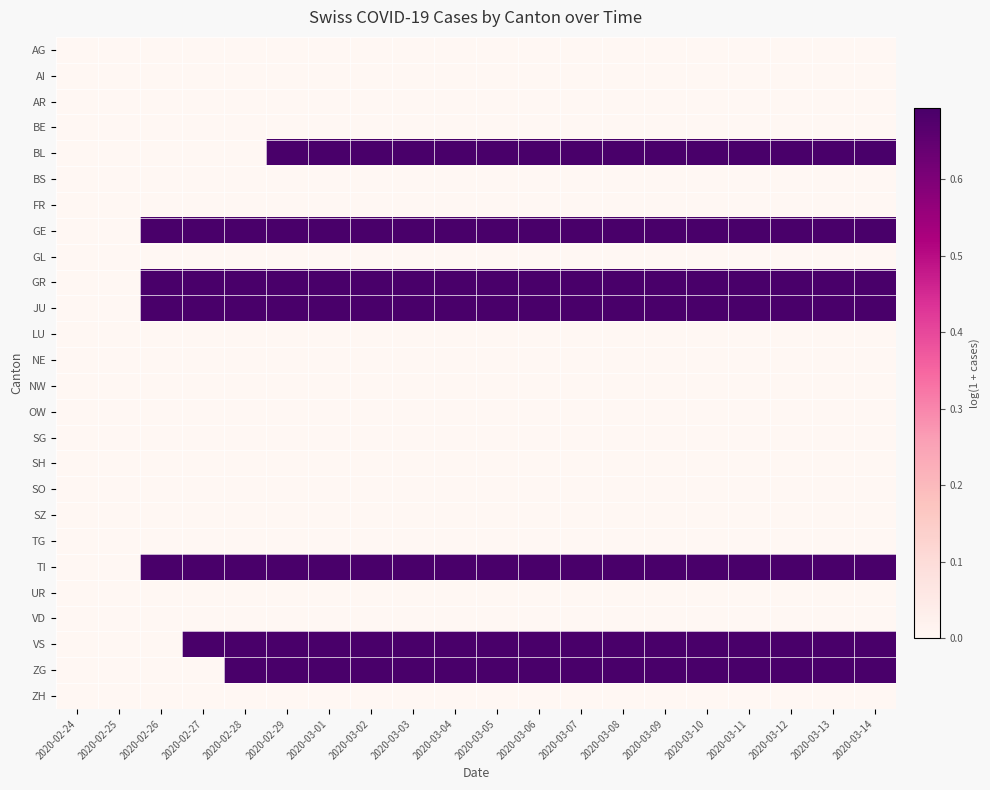

Reading left to right, transcribe all the data shown in this chart.

AG: 2020-02-24=0.0	2020-02-25=0.0	2020-02-26=0.0	2020-02-27=0.0	2020-02-28=0.0	2020-02-29=0.0	2020-03-01=0.0	2020-03-02=0.0	2020-03-03=0.0	2020-03-04=0.0	2020-03-05=0.0	2020-03-06=0.0	2020-03-07=0.0	2020-03-08=0.0	2020-03-09=0.0	2020-03-10=0.0	2020-03-11=0.0	2020-03-12=0.0	2020-03-13=0.0	2020-03-14=0.0
AI: 2020-02-24=0.0	2020-02-25=0.0	2020-02-26=0.0	2020-02-27=0.0	2020-02-28=0.0	2020-02-29=0.0	2020-03-01=0.0	2020-03-02=0.0	2020-03-03=0.0	2020-03-04=0.0	2020-03-05=0.0	2020-03-06=0.0	2020-03-07=0.0	2020-03-08=0.0	2020-03-09=0.0	2020-03-10=0.0	2020-03-11=0.0	2020-03-12=0.0	2020-03-13=0.0	2020-03-14=0.0
AR: 2020-02-24=0.0	2020-02-25=0.0	2020-02-26=0.0	2020-02-27=0.0	2020-02-28=0.0	2020-02-29=0.0	2020-03-01=0.0	2020-03-02=0.0	2020-03-03=0.0	2020-03-04=0.0	2020-03-05=0.0	2020-03-06=0.0	2020-03-07=0.0	2020-03-08=0.0	2020-03-09=0.0	2020-03-10=0.0	2020-03-11=0.0	2020-03-12=0.0	2020-03-13=0.0	2020-03-14=0.0
BE: 2020-02-24=0.0	2020-02-25=0.0	2020-02-26=0.0	2020-02-27=0.0	2020-02-28=0.0	2020-02-29=0.0	2020-03-01=0.0	2020-03-02=0.0	2020-03-03=0.0	2020-03-04=0.0	2020-03-05=0.0	2020-03-06=0.0	2020-03-07=0.0	2020-03-08=0.0	2020-03-09=0.0	2020-03-10=0.0	2020-03-11=0.0	2020-03-12=0.0	2020-03-13=0.0	2020-03-14=0.0
BL: 2020-02-24=0.0	2020-02-25=0.0	2020-02-26=0.0	2020-02-27=0.0	2020-02-28=0.0	2020-02-29=0.7	2020-03-01=0.7	2020-03-02=0.7	2020-03-03=0.7	2020-03-04=0.7	2020-03-05=0.7	2020-03-06=0.7	2020-03-07=0.7	2020-03-08=0.7	2020-03-09=0.7	2020-03-10=0.7	2020-03-11=0.7	2020-03-12=0.7	2020-03-13=0.7	2020-03-14=0.7
BS: 2020-02-24=0.0	2020-02-25=0.0	2020-02-26=0.0	2020-02-27=0.0	2020-02-28=0.0	2020-02-29=0.0	2020-03-01=0.0	2020-03-02=0.0	2020-03-03=0.0	2020-03-04=0.0	2020-03-05=0.0	2020-03-06=0.0	2020-03-07=0.0	2020-03-08=0.0	2020-03-09=0.0	2020-03-10=0.0	2020-03-11=0.0	2020-03-12=0.0	2020-03-13=0.0	2020-03-14=0.0
FR: 2020-02-24=0.0	2020-02-25=0.0	2020-02-26=0.0	2020-02-27=0.0	2020-02-28=0.0	2020-02-29=0.0	2020-03-01=0.0	2020-03-02=0.0	2020-03-03=0.0	2020-03-04=0.0	2020-03-05=0.0	2020-03-06=0.0	2020-03-07=0.0	2020-03-08=0.0	2020-03-09=0.0	2020-03-10=0.0	2020-03-11=0.0	2020-03-12=0.0	2020-03-13=0.0	2020-03-14=0.0
GE: 2020-02-24=0.0	2020-02-25=0.0	2020-02-26=0.7	2020-02-27=0.7	2020-02-28=0.7	2020-02-29=0.7	2020-03-01=0.7	2020-03-02=0.7	2020-03-03=0.7	2020-03-04=0.7	2020-03-05=0.7	2020-03-06=0.7	2020-03-07=0.7	2020-03-08=0.7	2020-03-09=0.7	2020-03-10=0.7	2020-03-11=0.7	2020-03-12=0.7	2020-03-13=0.7	2020-03-14=0.7
GL: 2020-02-24=0.0	2020-02-25=0.0	2020-02-26=0.0	2020-02-27=0.0	2020-02-28=0.0	2020-02-29=0.0	2020-03-01=0.0	2020-03-02=0.0	2020-03-03=0.0	2020-03-04=0.0	2020-03-05=0.0	2020-03-06=0.0	2020-03-07=0.0	2020-03-08=0.0	2020-03-09=0.0	2020-03-10=0.0	2020-03-11=0.0	2020-03-12=0.0	2020-03-13=0.0	2020-03-14=0.0
GR: 2020-02-24=0.0	2020-02-25=0.0	2020-02-26=0.7	2020-02-27=0.7	2020-02-28=0.7	2020-02-29=0.7	2020-03-01=0.7	2020-03-02=0.7	2020-03-03=0.7	2020-03-04=0.7	2020-03-05=0.7	2020-03-06=0.7	2020-03-07=0.7	2020-03-08=0.7	2020-03-09=0.7	2020-03-10=0.7	2020-03-11=0.7	2020-03-12=0.7	2020-03-13=0.7	2020-03-14=0.7
JU: 2020-02-24=0.0	2020-02-25=0.0	2020-02-26=0.7	2020-02-27=0.7	2020-02-28=0.7	2020-02-29=0.7	2020-03-01=0.7	2020-03-02=0.7	2020-03-03=0.7	2020-03-04=0.7	2020-03-05=0.7	2020-03-06=0.7	2020-03-07=0.7	2020-03-08=0.7	2020-03-09=0.7	2020-03-10=0.7	2020-03-11=0.7	2020-03-12=0.7	2020-03-13=0.7	2020-03-14=0.7
LU: 2020-02-24=0.0	2020-02-25=0.0	2020-02-26=0.0	2020-02-27=0.0	2020-02-28=0.0	2020-02-29=0.0	2020-03-01=0.0	2020-03-02=0.0	2020-03-03=0.0	2020-03-04=0.0	2020-03-05=0.0	2020-03-06=0.0	2020-03-07=0.0	2020-03-08=0.0	2020-03-09=0.0	2020-03-10=0.0	2020-03-11=0.0	2020-03-12=0.0	2020-03-13=0.0	2020-03-14=0.0
NE: 2020-02-24=0.0	2020-02-25=0.0	2020-02-26=0.0	2020-02-27=0.0	2020-02-28=0.0	2020-02-29=0.0	2020-03-01=0.0	2020-03-02=0.0	2020-03-03=0.0	2020-03-04=0.0	2020-03-05=0.0	2020-03-06=0.0	2020-03-07=0.0	2020-03-08=0.0	2020-03-09=0.0	2020-03-10=0.0	2020-03-11=0.0	2020-03-12=0.0	2020-03-13=0.0	2020-03-14=0.0
NW: 2020-02-24=0.0	2020-02-25=0.0	2020-02-26=0.0	2020-02-27=0.0	2020-02-28=0.0	2020-02-29=0.0	2020-03-01=0.0	2020-03-02=0.0	2020-03-03=0.0	2020-03-04=0.0	2020-03-05=0.0	2020-03-06=0.0	2020-03-07=0.0	2020-03-08=0.0	2020-03-09=0.0	2020-03-10=0.0	2020-03-11=0.0	2020-03-12=0.0	2020-03-13=0.0	2020-03-14=0.0
OW: 2020-02-24=0.0	2020-02-25=0.0	2020-02-26=0.0	2020-02-27=0.0	2020-02-28=0.0	2020-02-29=0.0	2020-03-01=0.0	2020-03-02=0.0	2020-03-03=0.0	2020-03-04=0.0	2020-03-05=0.0	2020-03-06=0.0	2020-03-07=0.0	2020-03-08=0.0	2020-03-09=0.0	2020-03-10=0.0	2020-03-11=0.0	2020-03-12=0.0	2020-03-13=0.0	2020-03-14=0.0
SG: 2020-02-24=0.0	2020-02-25=0.0	2020-02-26=0.0	2020-02-27=0.0	2020-02-28=0.0	2020-02-29=0.0	2020-03-01=0.0	2020-03-02=0.0	2020-03-03=0.0	2020-03-04=0.0	2020-03-05=0.0	2020-03-06=0.0	2020-03-07=0.0	2020-03-08=0.0	2020-03-09=0.0	2020-03-10=0.0	2020-03-11=0.0	2020-03-12=0.0	2020-03-13=0.0	2020-03-14=0.0
SH: 2020-02-24=0.0	2020-02-25=0.0	2020-02-26=0.0	2020-02-27=0.0	2020-02-28=0.0	2020-02-29=0.0	2020-03-01=0.0	2020-03-02=0.0	2020-03-03=0.0	2020-03-04=0.0	2020-03-05=0.0	2020-03-06=0.0	2020-03-07=0.0	2020-03-08=0.0	2020-03-09=0.0	2020-03-10=0.0	2020-03-11=0.0	2020-03-12=0.0	2020-03-13=0.0	2020-03-14=0.0
SO: 2020-02-24=0.0	2020-02-25=0.0	2020-02-26=0.0	2020-02-27=0.0	2020-02-28=0.0	2020-02-29=0.0	2020-03-01=0.0	2020-03-02=0.0	2020-03-03=0.0	2020-03-04=0.0	2020-03-05=0.0	2020-03-06=0.0	2020-03-07=0.0	2020-03-08=0.0	2020-03-09=0.0	2020-03-10=0.0	2020-03-11=0.0	2020-03-12=0.0	2020-03-13=0.0	2020-03-14=0.0
SZ: 2020-02-24=0.0	2020-02-25=0.0	2020-02-26=0.0	2020-02-27=0.0	2020-02-28=0.0	2020-02-29=0.0	2020-03-01=0.0	2020-03-02=0.0	2020-03-03=0.0	2020-03-04=0.0	2020-03-05=0.0	2020-03-06=0.0	2020-03-07=0.0	2020-03-08=0.0	2020-03-09=0.0	2020-03-10=0.0	2020-03-11=0.0	2020-03-12=0.0	2020-03-13=0.0	2020-03-14=0.0
TG: 2020-02-24=0.0	2020-02-25=0.0	2020-02-26=0.0	2020-02-27=0.0	2020-02-28=0.0	2020-02-29=0.0	2020-03-01=0.0	2020-03-02=0.0	2020-03-03=0.0	2020-03-04=0.0	2020-03-05=0.0	2020-03-06=0.0	2020-03-07=0.0	2020-03-08=0.0	2020-03-09=0.0	2020-03-10=0.0	2020-03-11=0.0	2020-03-12=0.0	2020-03-13=0.0	2020-03-14=0.0
TI: 2020-02-24=0.0	2020-02-25=0.0	2020-02-26=0.7	2020-02-27=0.7	2020-02-28=0.7	2020-02-29=0.7	2020-03-01=0.7	2020-03-02=0.7	2020-03-03=0.7	2020-03-04=0.7	2020-03-05=0.7	2020-03-06=0.7	2020-03-07=0.7	2020-03-08=0.7	2020-03-09=0.7	2020-03-10=0.7	2020-03-11=0.7	2020-03-12=0.7	2020-03-13=0.7	2020-03-14=0.7
UR: 2020-02-24=0.0	2020-02-25=0.0	2020-02-26=0.0	2020-02-27=0.0	2020-02-28=0.0	2020-02-29=0.0	2020-03-01=0.0	2020-03-02=0.0	2020-03-03=0.0	2020-03-04=0.0	2020-03-05=0.0	2020-03-06=0.0	2020-03-07=0.0	2020-03-08=0.0	2020-03-09=0.0	2020-03-10=0.0	2020-03-11=0.0	2020-03-12=0.0	2020-03-13=0.0	2020-03-14=0.0
VD: 2020-02-24=0.0	2020-02-25=0.0	2020-02-26=0.0	2020-02-27=0.0	2020-02-28=0.0	2020-02-29=0.0	2020-03-01=0.0	2020-03-02=0.0	2020-03-03=0.0	2020-03-04=0.0	2020-03-05=0.0	2020-03-06=0.0	2020-03-07=0.0	2020-03-08=0.0	2020-03-09=0.0	2020-03-10=0.0	2020-03-11=0.0	2020-03-12=0.0	2020-03-13=0.0	2020-03-14=0.0
VS: 2020-02-24=0.0	2020-02-25=0.0	2020-02-26=0.0	2020-02-27=0.7	2020-02-28=0.7	2020-02-29=0.7	2020-03-01=0.7	2020-03-02=0.7	2020-03-03=0.7	2020-03-04=0.7	2020-03-05=0.7	2020-03-06=0.7	2020-03-07=0.7	2020-03-08=0.7	2020-03-09=0.7	2020-03-10=0.7	2020-03-11=0.7	2020-03-12=0.7	2020-03-13=0.7	2020-03-14=0.7
ZG: 2020-02-24=0.0	2020-02-25=0.0	2020-02-26=0.0	2020-02-27=0.0	2020-02-28=0.7	2020-02-29=0.7	2020-03-01=0.7	2020-03-02=0.7	2020-03-03=0.7	2020-03-04=0.7	2020-03-05=0.7	2020-03-06=0.7	2020-03-07=0.7	2020-03-08=0.7	2020-03-09=0.7	2020-03-10=0.7	2020-03-11=0.7	2020-03-12=0.7	2020-03-13=0.7	2020-03-14=0.7
ZH: 2020-02-24=0.0	2020-02-25=0.0	2020-02-26=0.0	2020-02-27=0.0	2020-02-28=0.0	2020-02-29=0.0	2020-03-01=0.0	2020-03-02=0.0	2020-03-03=0.0	2020-03-04=0.0	2020-03-05=0.0	2020-03-06=0.0	2020-03-07=0.0	2020-03-08=0.0	2020-03-09=0.0	2020-03-10=0.0	2020-03-11=0.0	2020-03-12=0.0	2020-03-13=0.0	2020-03-14=0.0